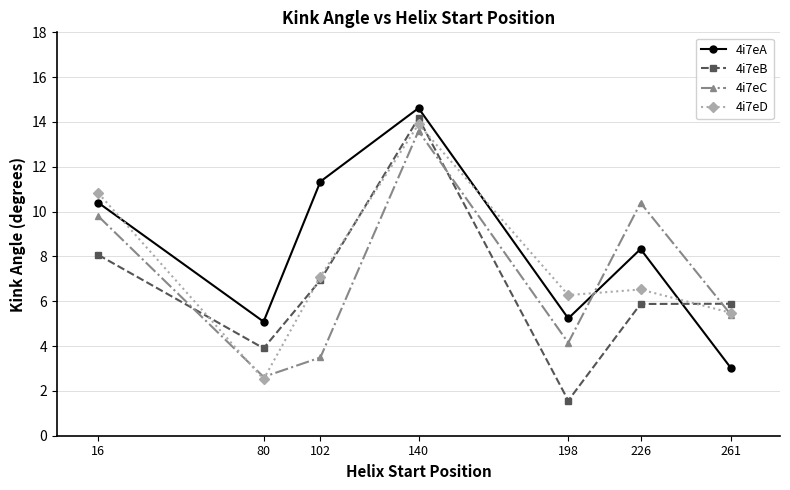

Reading right to left, what are all the values shown in this chart?

4i7eA: 3.0	8.3	5.2	14.6	11.3	5.1	10.4
4i7eB: 5.9	5.9	1.6	14.2	6.9	3.9	8.1
4i7eC: 5.4	10.4	4.1	13.6	3.5	2.6	9.8
4i7eD: 5.5	6.5	6.3	13.9	7.1	2.5	10.8